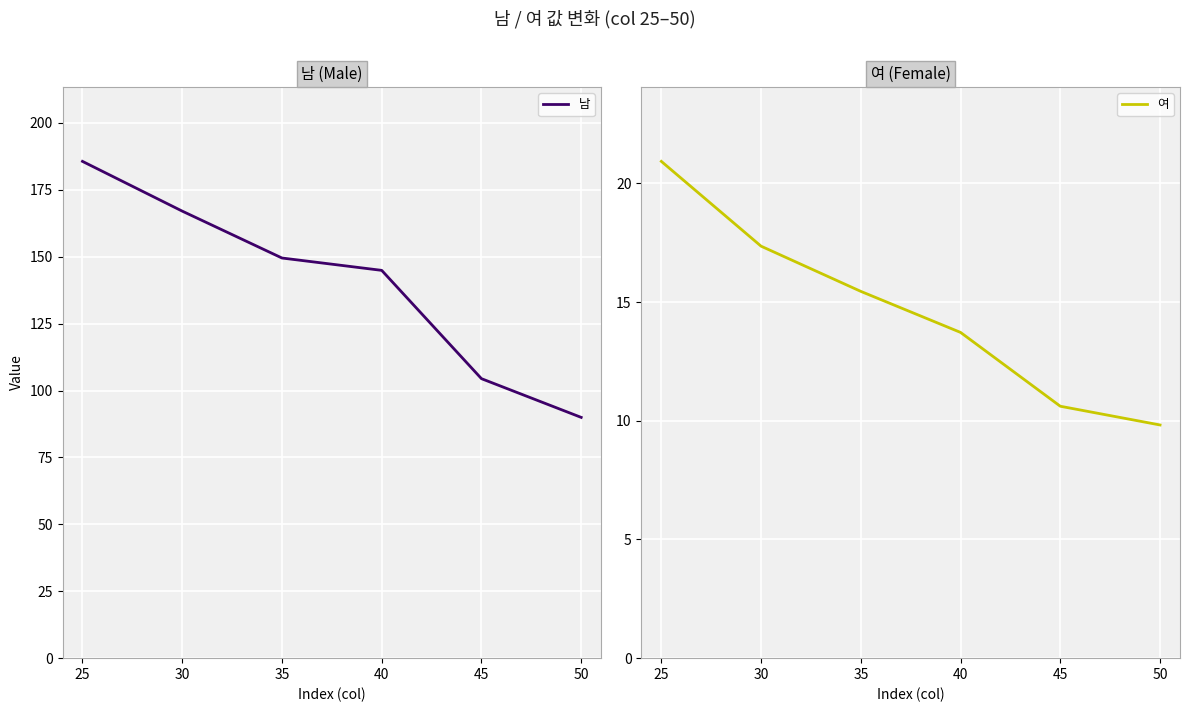

Which series has the largest total across all categories?

남